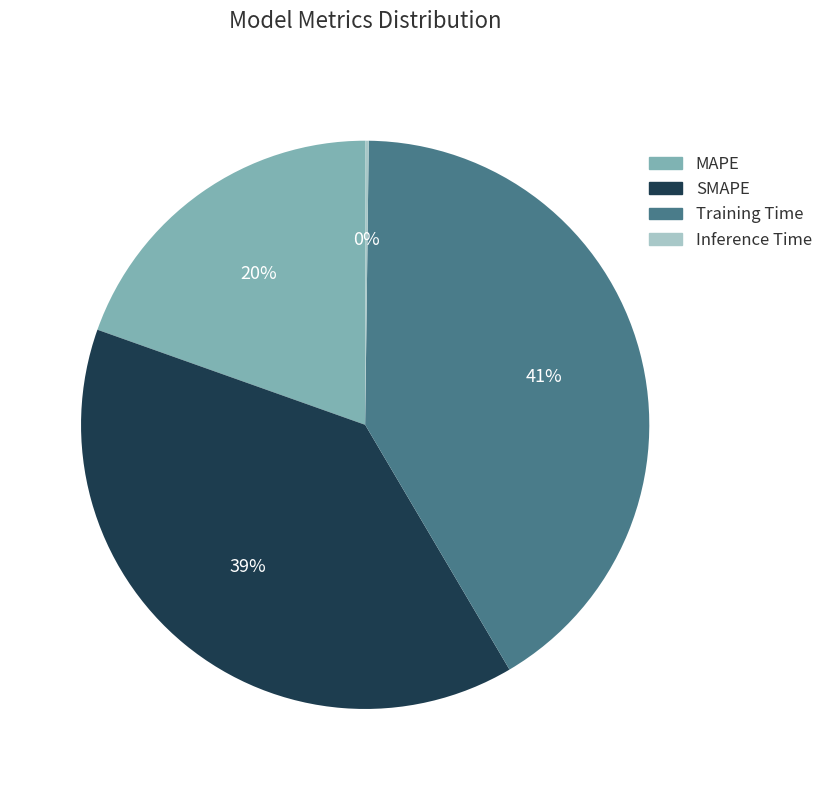

Does Training Time account for over 50% of the chart?

No